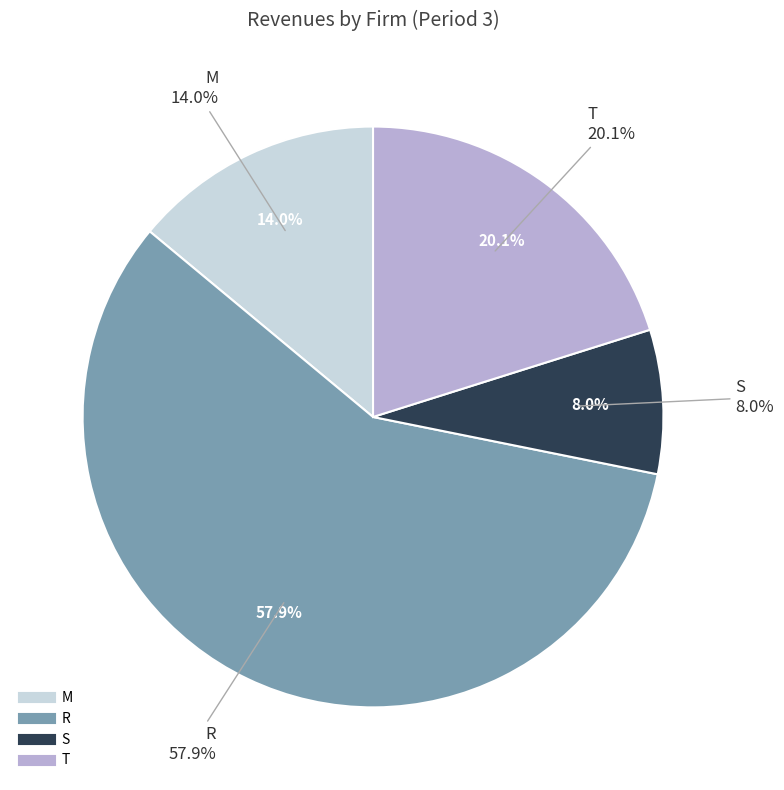

What is the largest slice in the pie chart?

R